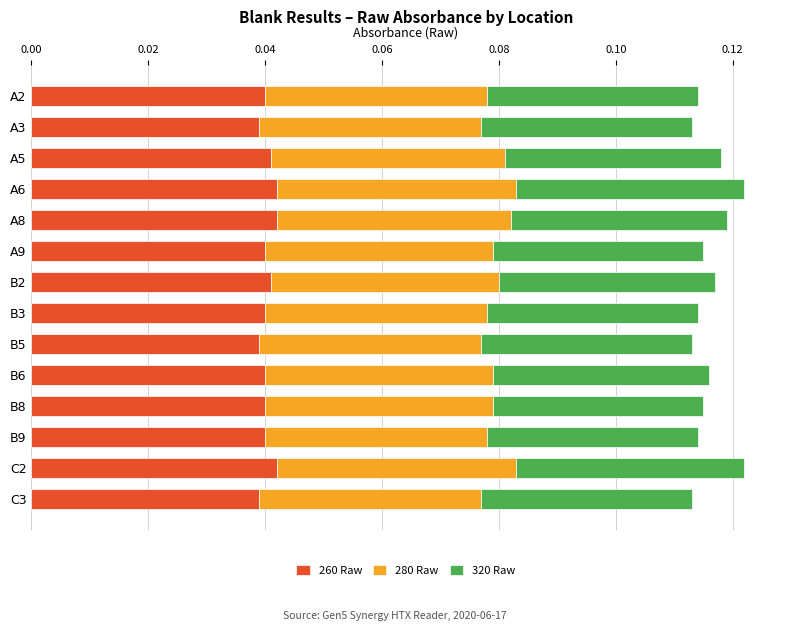

What is the sum of all 260 Raw values?

0.6